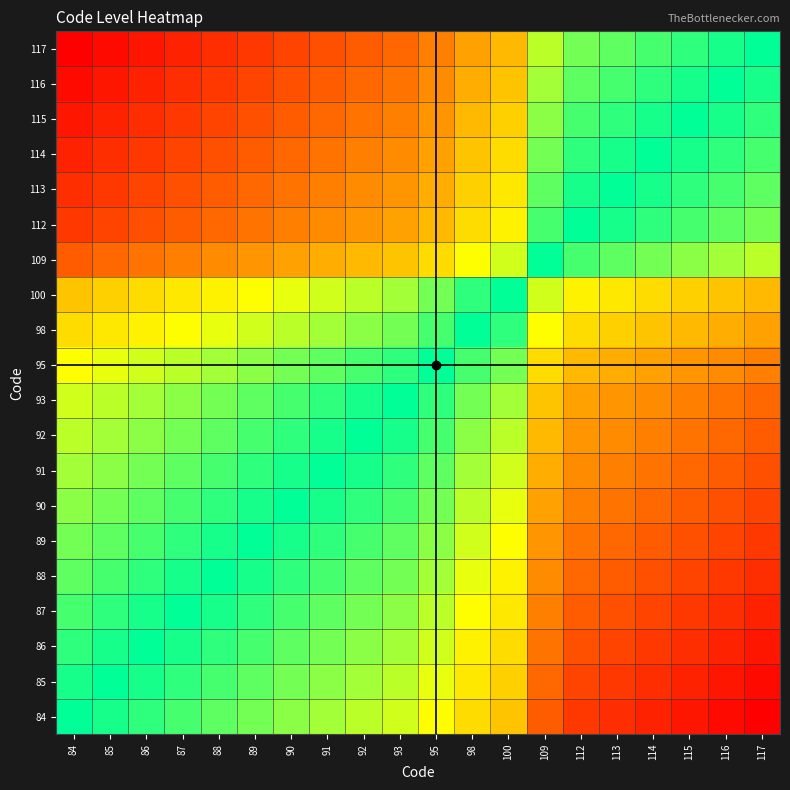

What is the total value across all series at 89?

5.9